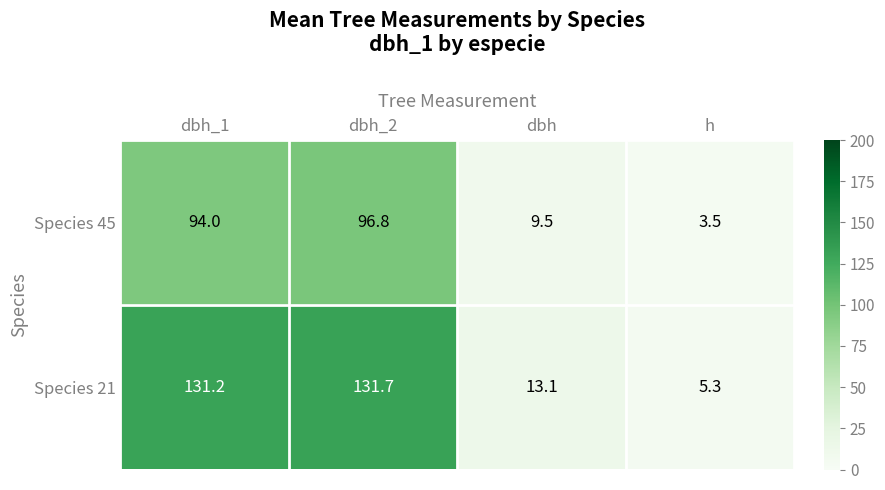

Rank the series by their average value, from highest to lowest.

Species 21, Species 45